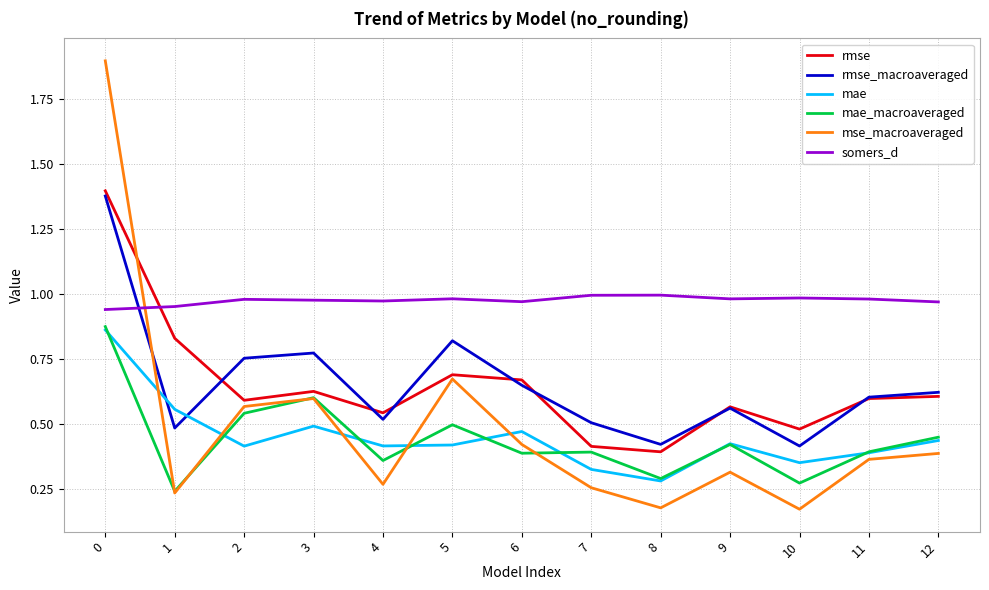

Is the value of mae at 8 greater than the value of somers_d at 1?

No